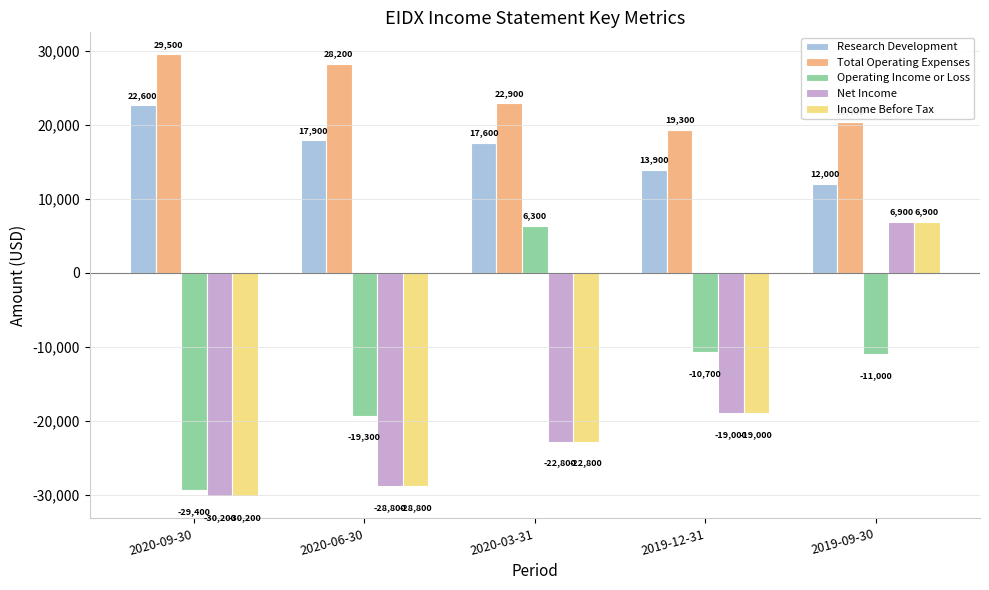

Rank the categories by Research Development value from highest to lowest.

2020-09-30, 2020-06-30, 2020-03-31, 2019-12-31, 2019-09-30